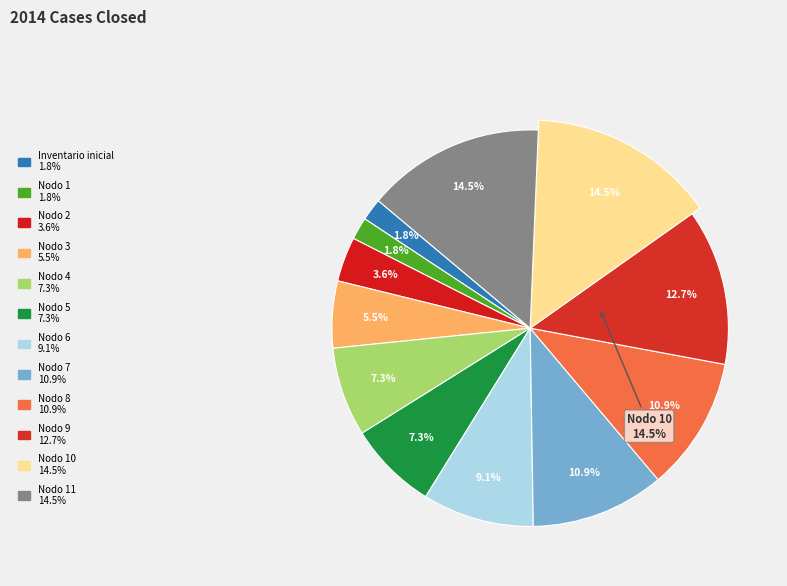

The Nodo 4 slice represents 16% of the pie. True or false?

False